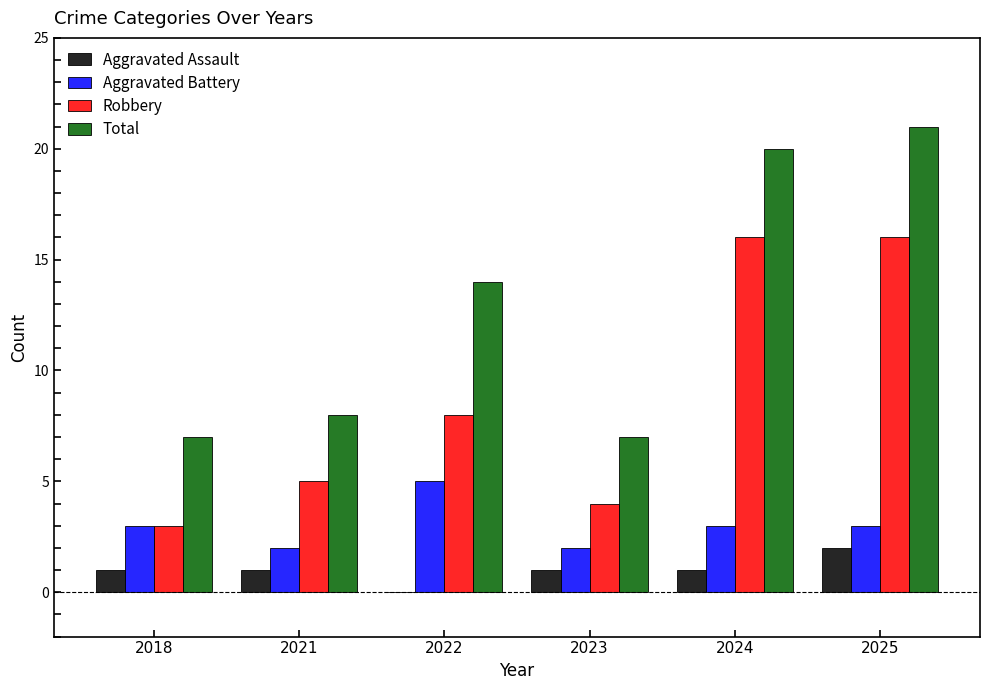

The Robbery series shows 8 at 2022. True or false?

True